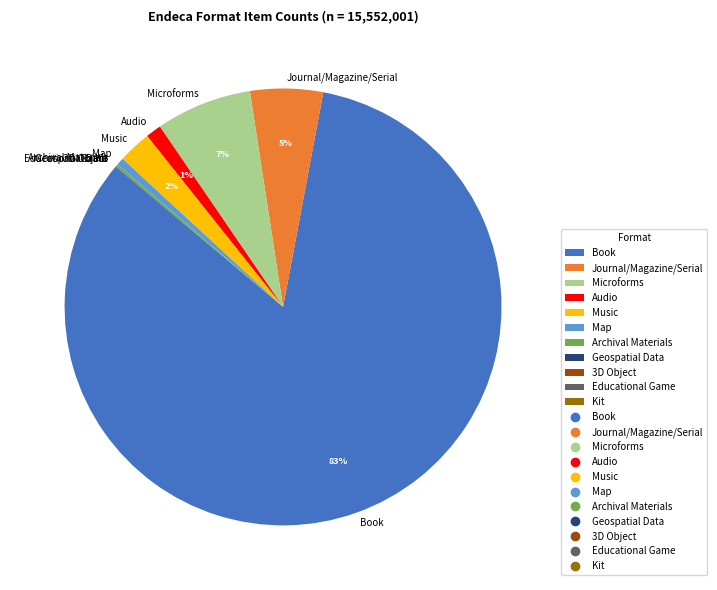

Is it true that Map is 1% of the pie?

True